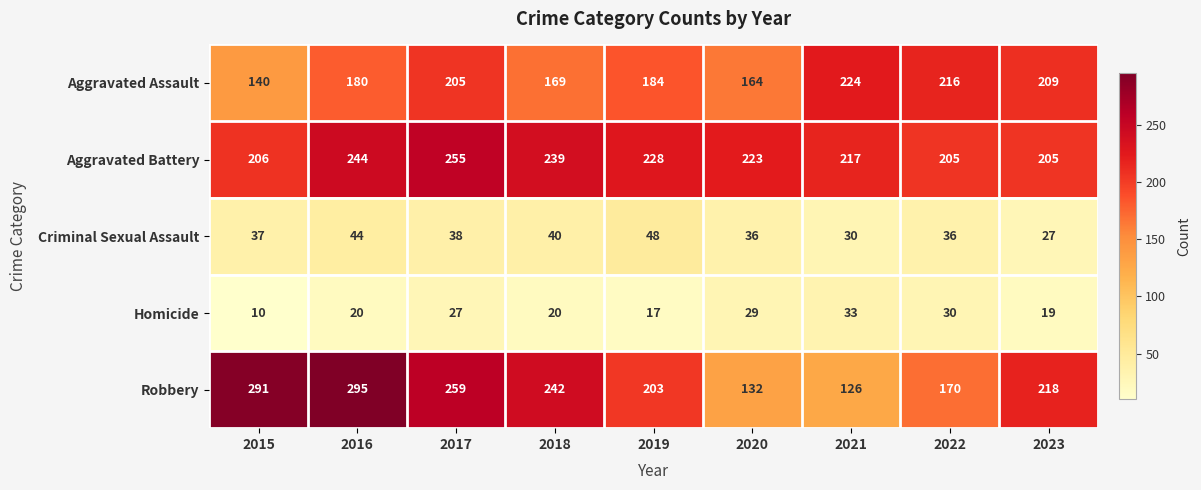

The Aggravated Battery series shows 61 at 2015. True or false?

False